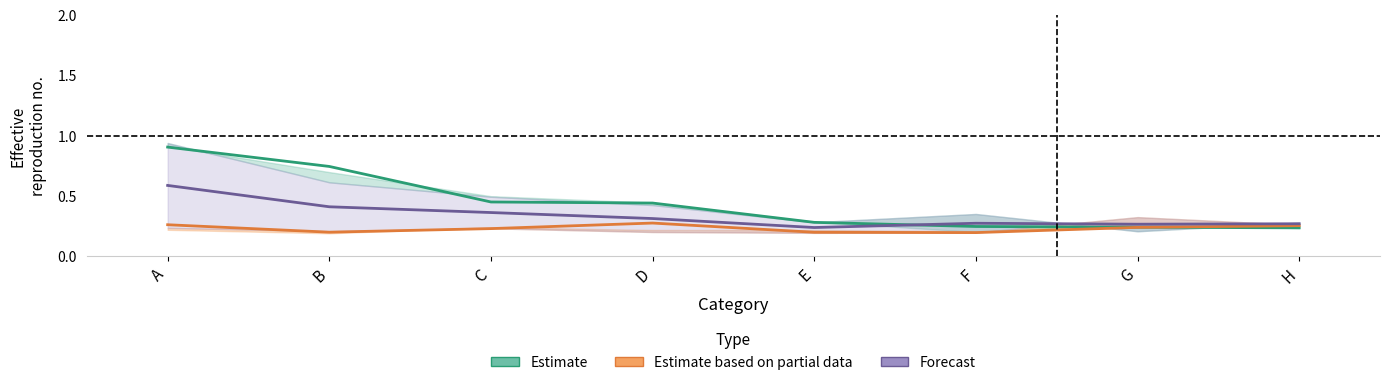

True or false: Forecast has a value of 0.4 at C.

True